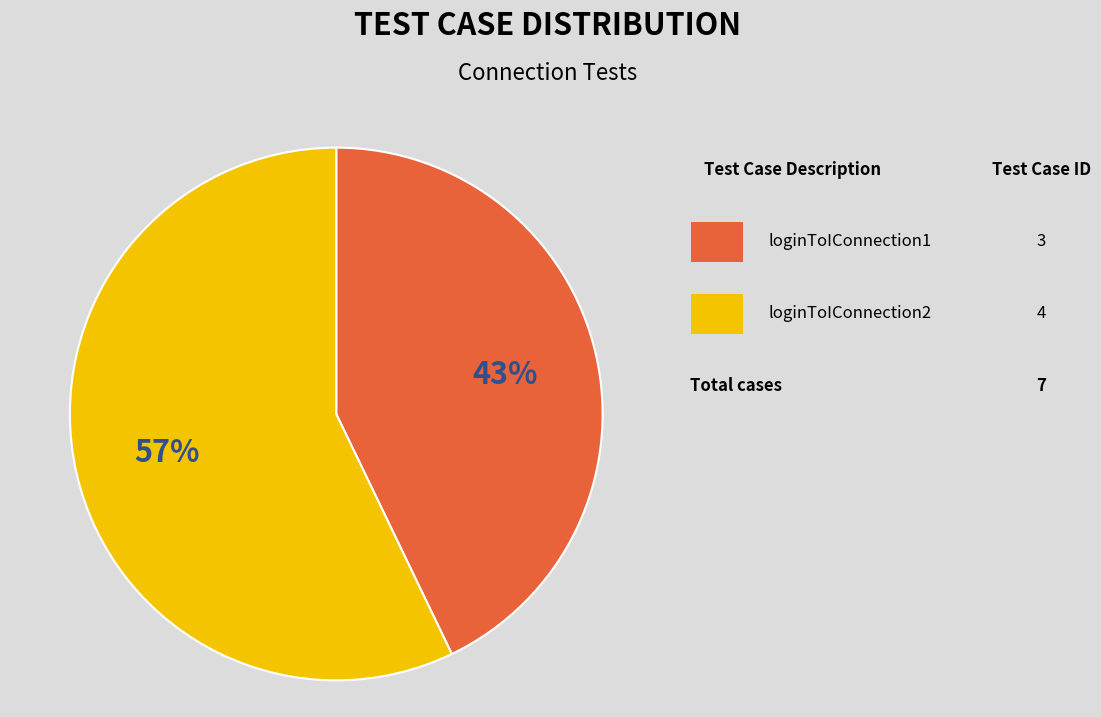

Is there a majority slice in this chart?

Yes